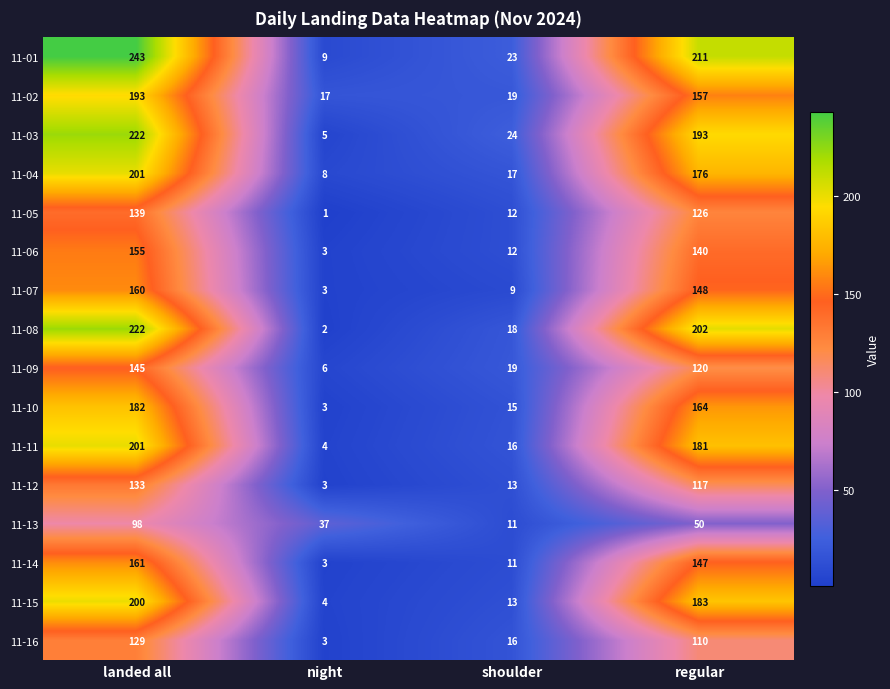

True or false: 11-05 has a value of 139 at landed all.

True